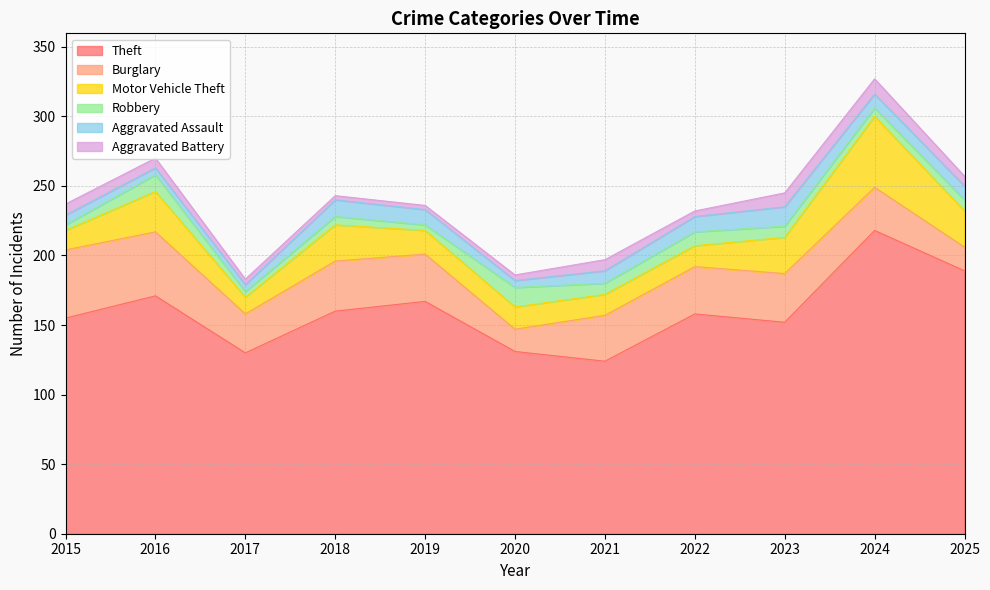

Reading left to right, transcribe all the data shown in this chart.

Theft: 2015=155	2016=171	2017=130	2018=160	2019=167	2020=131	2021=124	2022=158	2023=152	2024=218	2025=189
Burglary: 2015=49	2016=46	2017=28	2018=36	2019=34	2020=16	2021=33	2022=34	2023=35	2024=31	2025=17
Motor Vehicle Theft: 2015=14	2016=29	2017=12	2018=26	2019=17	2020=16	2021=15	2022=15	2023=26	2024=51	2025=26
Robbery: 2015=4	2016=12	2017=4	2018=6	2019=4	2020=14	2021=8	2022=10	2023=8	2024=6	2025=8
Aggravated Assault: 2015=7	2016=5	2017=5	2018=12	2019=11	2020=5	2021=9	2022=11	2023=14	2024=10	2025=10
Aggravated Battery: 2015=8	2016=7	2017=4	2018=3	2019=3	2020=4	2021=8	2022=4	2023=10	2024=11	2025=7